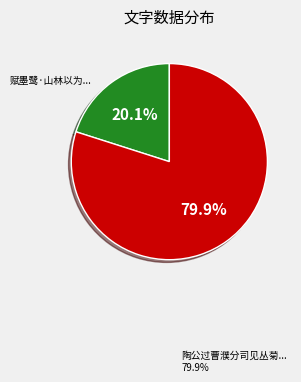

Rank the categories by value from lowest to highest.

赋墨鹭·山林以为家兮, 陶公过曹濮分司见丛菊蔓草中移之自随有诗伤之岂以为家物邪予览而和之